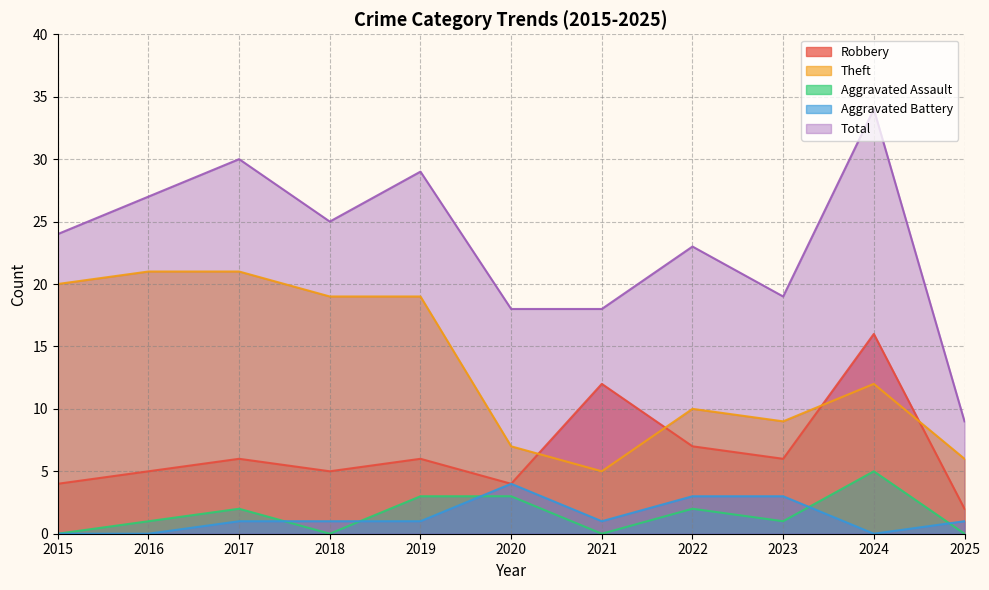

Where is the first local minimum for Robbery?

2018